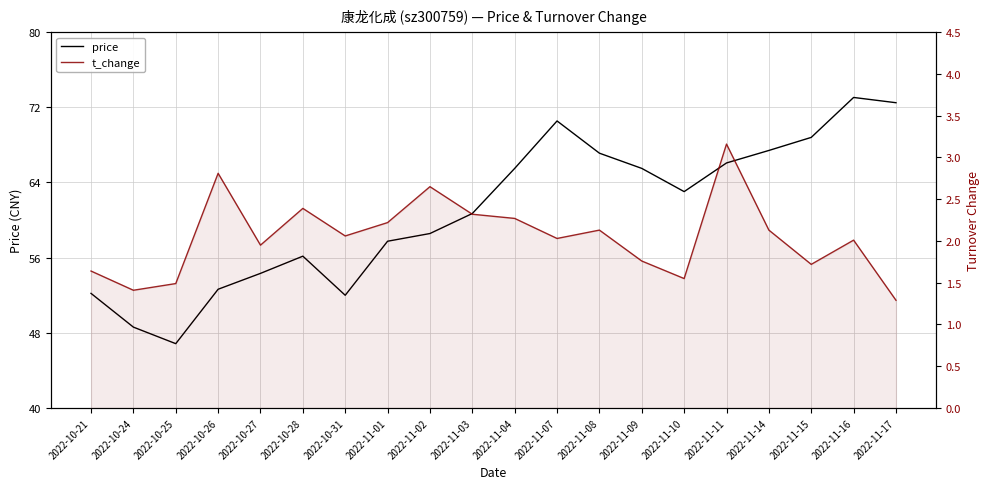

At which label does price reach its minimum?

2022-10-25